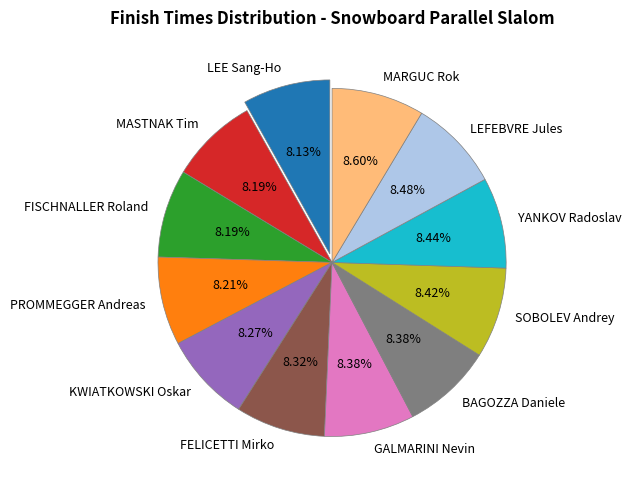

To the nearest percent, what is the average slice percentage?

8%